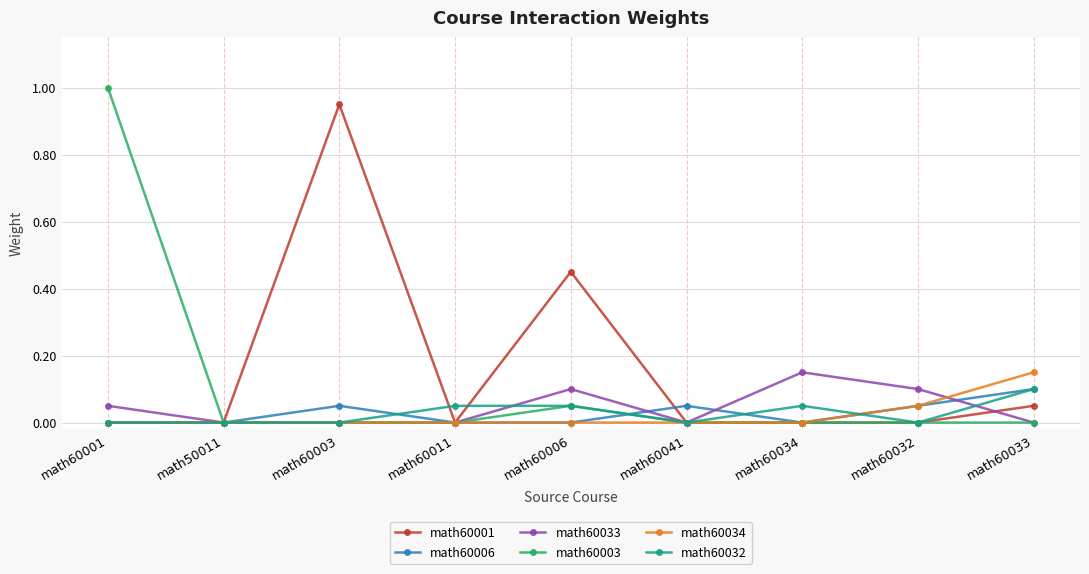

What is the label of the 5th point from the right?

math60006